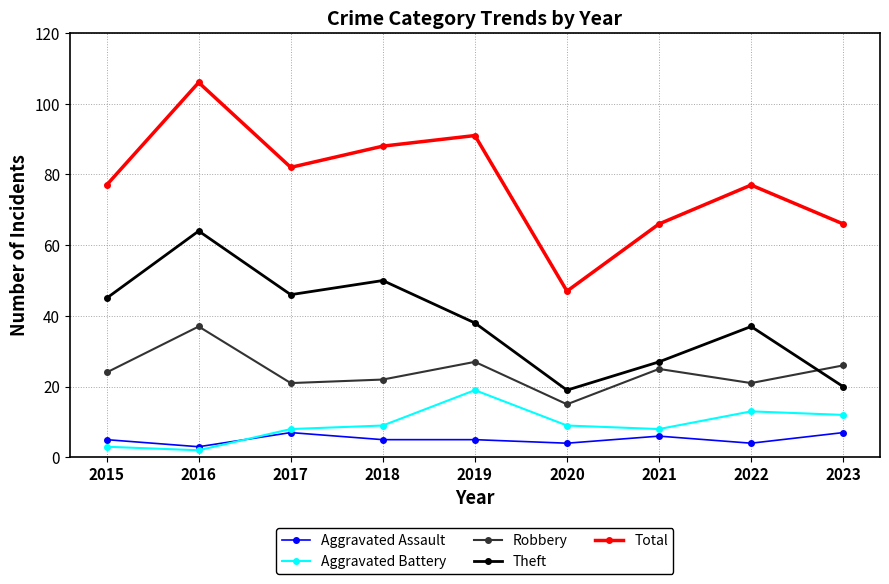

The Aggravated Battery series shows 12 at 2023. True or false?

True